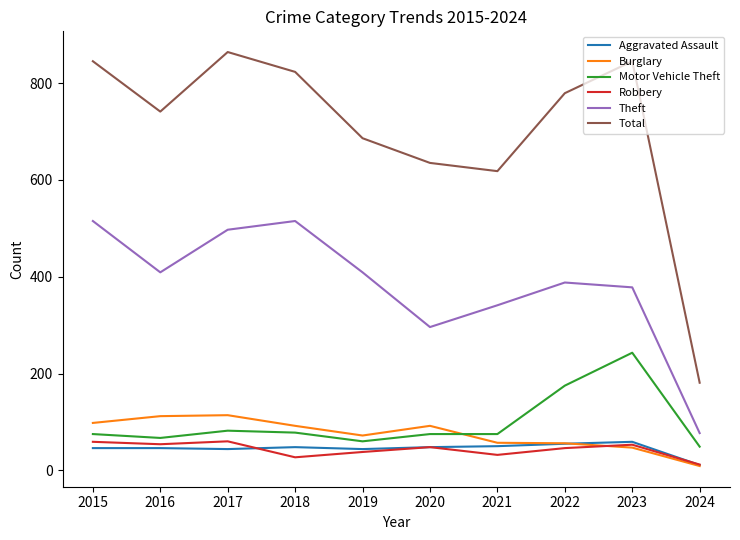

Which series has the largest total across all categories?

Total